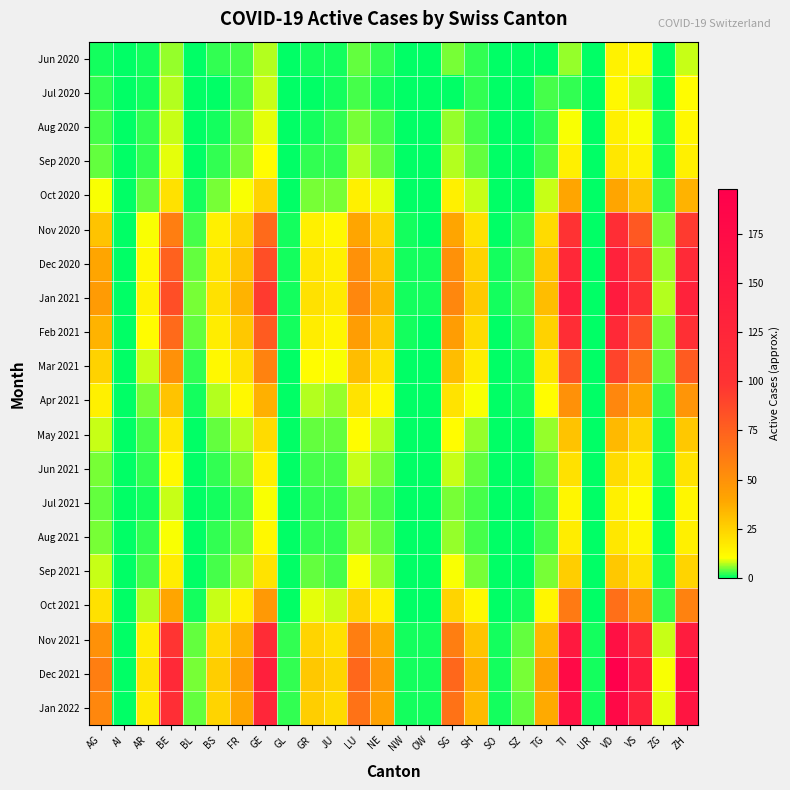

Reading left to right, what are all the values shown in this chart?

Jun 2020: AG=1	AI=0	AR=1	BE=6	BL=0	BS=2	FR=3	GE=7	GL=0	GR=1	JU=1	LU=4	NE=2	NW=0	OW=0	SG=5	SH=2	SO=0	SZ=0	TG=0	TI=6	UR=0	VD=14	VS=12	ZG=0	ZH=8
Jul 2020: AG=2	AI=0	AR=1	BE=7	BL=0	BS=0	FR=3	GE=8	GL=0	GR=0	JU=1	LU=3	NE=1	NW=0	OW=0	SG=0	SH=2	SO=0	SZ=0	TG=3	TI=2	UR=0	VD=12	VS=8	ZG=0	ZH=11
Aug 2020: AG=3	AI=0	AR=2	BE=8	BL=0	BS=1	FR=4	GE=9	GL=0	GR=1	JU=2	LU=5	NE=3	NW=0	OW=0	SG=6	SH=3	SO=0	SZ=0	TG=2	TI=10	UR=0	VD=15	VS=10	ZG=1	ZH=12
Sep 2020: AG=4	AI=0	AR=2	BE=9	BL=0	BS=2	FR=5	GE=11	GL=0	GR=2	JU=2	LU=7	NE=4	NW=0	OW=0	SG=7	SH=4	SO=0	SZ=0	TG=3	TI=15	UR=0	VD=18	VS=14	ZG=1	ZH=15
Oct 2020: AG=10	AI=0	AR=4	BE=20	BL=1	BS=5	FR=10	GE=25	GL=0	GR=5	JU=5	LU=15	NE=9	NW=0	OW=0	SG=15	SH=8	SO=0	SZ=0	TG=8	TI=40	UR=0	VD=40	VS=30	ZG=2	ZH=35
Nov 2020: AG=30	AI=0	AR=10	BE=60	BL=3	BS=15	FR=25	GE=70	GL=1	GR=15	JU=12	LU=40	NE=25	NW=1	OW=0	SG=40	SH=20	SO=0	SZ=2	TG=22	TI=100	UR=0	VD=110	VS=80	ZG=5	ZH=95
Dec 2020: AG=40	AI=0	AR=12	BE=75	BL=4	BS=18	FR=30	GE=85	GL=1	GR=18	JU=15	LU=50	NE=30	NW=1	OW=1	SG=50	SH=25	SO=1	SZ=3	TG=28	TI=120	UR=0	VD=130	VS=95	ZG=6	ZH=115
Jan 2021: AG=45	AI=0	AR=14	BE=85	BL=5	BS=20	FR=35	GE=95	GL=1	GR=20	JU=17	LU=55	NE=35	NW=1	OW=1	SG=55	SH=28	SO=1	SZ=3	TG=32	TI=135	UR=0	VD=145	VS=105	ZG=7	ZH=130
Feb 2021: AG=35	AI=0	AR=11	BE=70	BL=4	BS=16	FR=28	GE=78	GL=1	GR=16	JU=13	LU=44	NE=28	NW=1	OW=0	SG=44	SH=22	SO=0	SZ=2	TG=25	TI=110	UR=0	VD=118	VS=85	ZG=5	ZH=105
Mar 2021: AG=25	AI=0	AR=8	BE=50	BL=2	BS=12	FR=20	GE=58	GL=0	GR=11	JU=10	LU=32	NE=20	NW=0	OW=0	SG=32	SH=16	SO=0	SZ=1	TG=18	TI=82	UR=0	VD=90	VS=65	ZG=4	ZH=78
Apr 2021: AG=15	AI=0	AR=5	BE=30	BL=1	BS=7	FR=12	GE=36	GL=0	GR=7	JU=6	LU=19	NE=12	NW=0	OW=0	SG=19	SH=10	SO=0	SZ=1	TG=11	TI=50	UR=0	VD=55	VS=40	ZG=2	ZH=48
May 2021: AG=8	AI=0	AR=3	BE=18	BL=0	BS=4	FR=7	GE=22	GL=0	GR=4	JU=4	LU=11	NE=7	NW=0	OW=0	SG=11	SH=6	SO=0	SZ=0	TG=6	TI=30	UR=0	VD=33	VS=24	ZG=1	ZH=28
Jun 2021: AG=5	AI=0	AR=2	BE=12	BL=0	BS=2	FR=5	GE=15	GL=0	GR=3	JU=3	LU=8	NE=5	NW=0	OW=0	SG=8	SH=4	SO=0	SZ=0	TG=4	TI=20	UR=0	VD=22	VS=16	ZG=1	ZH=19
Jul 2021: AG=4	AI=0	AR=1	BE=8	BL=0	BS=1	FR=3	GE=10	GL=0	GR=2	JU=2	LU=5	NE=3	NW=0	OW=0	SG=5	SH=3	SO=0	SZ=0	TG=3	TI=13	UR=0	VD=15	VS=11	ZG=0	ZH=13
Aug 2021: AG=5	AI=0	AR=2	BE=10	BL=0	BS=2	FR=4	GE=12	GL=0	GR=2	JU=2	LU=6	NE=4	NW=0	OW=0	SG=6	SH=3	SO=0	SZ=0	TG=3	TI=16	UR=0	VD=18	VS=13	ZG=0	ZH=15
Sep 2021: AG=8	AI=0	AR=3	BE=16	BL=0	BS=3	FR=6	GE=19	GL=0	GR=4	JU=3	LU=10	NE=6	NW=0	OW=0	SG=10	SH=5	SO=0	SZ=0	TG=5	TI=26	UR=0	VD=28	VS=20	ZG=1	ZH=24
Oct 2021: AG=20	AI=0	AR=7	BE=40	BL=1	BS=8	FR=15	GE=46	GL=0	GR=9	JU=8	LU=24	NE=15	NW=0	OW=0	SG=24	SH=12	SO=0	SZ=1	TG=13	TI=62	UR=0	VD=68	VS=50	ZG=2	ZH=58
Nov 2021: AG=50	AI=0	AR=16	BE=98	BL=4	BS=22	FR=36	GE=112	GL=2	GR=24	JU=20	LU=60	NE=38	NW=1	OW=1	SG=60	SH=30	SO=1	SZ=4	TG=34	TI=148	UR=1	VD=165	VS=120	ZG=8	ZH=142
Dec 2021: AG=60	AI=0	AR=19	BE=118	BL=5	BS=26	FR=44	GE=136	GL=2	GR=28	JU=24	LU=72	NE=46	NW=1	OW=1	SG=72	SH=36	SO=1	SZ=5	TG=41	TI=178	UR=1	VD=198	VS=145	ZG=10	ZH=170
Jan 2022: AG=55	AI=0	AR=17	BE=108	BL=4	BS=24	FR=40	GE=124	GL=2	GR=26	JU=22	LU=66	NE=42	NW=1	OW=1	SG=66	SH=33	SO=1	SZ=4	TG=38	TI=162	UR=1	VD=180	VS=132	ZG=9	ZH=156